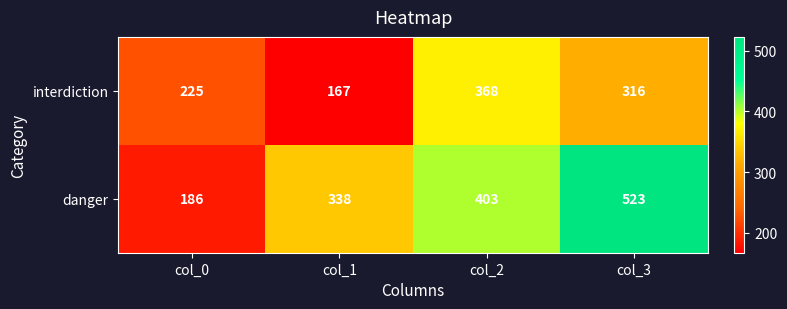

Rank the series by their maximum value, from highest to lowest.

danger, interdiction